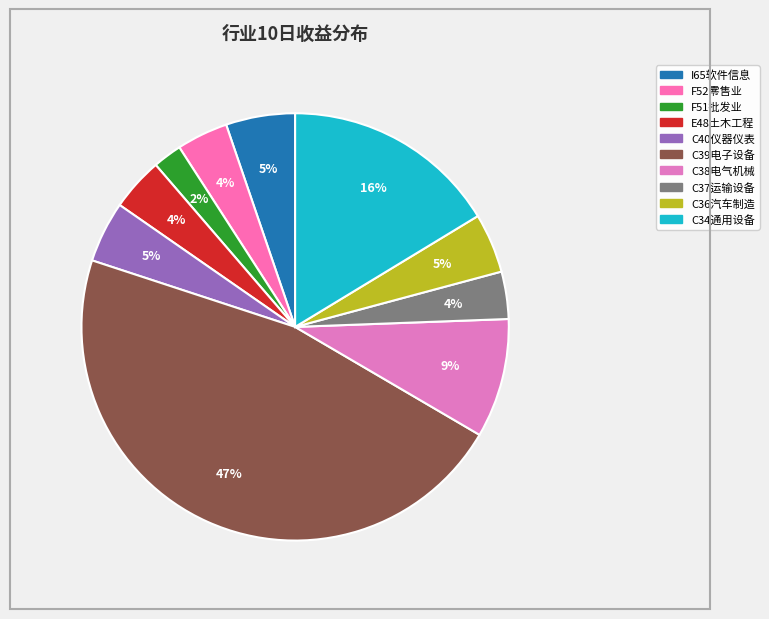

How many segments does this pie chart have?

10